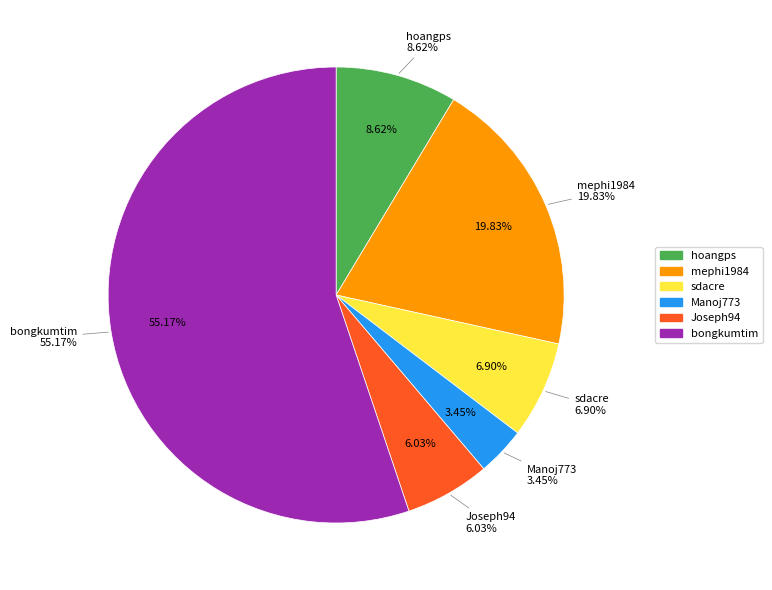

What is the change in value from sdacre to Manoj773?

-4